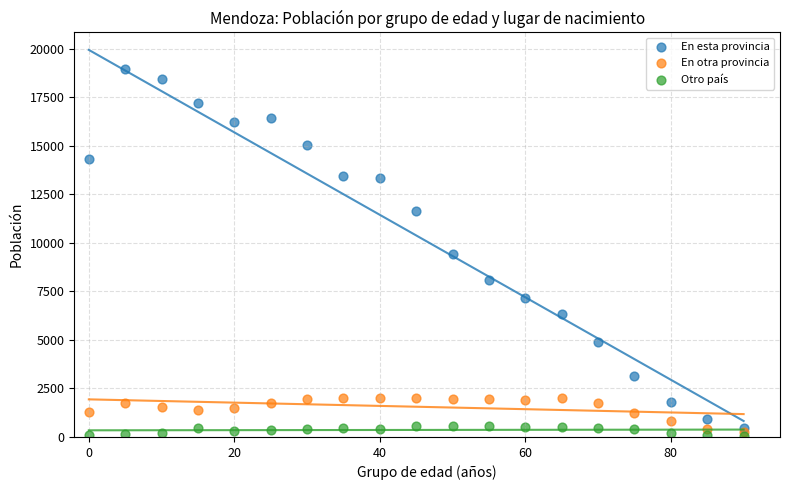

Which series has the largest Y range (max minus min)?

En esta provincia